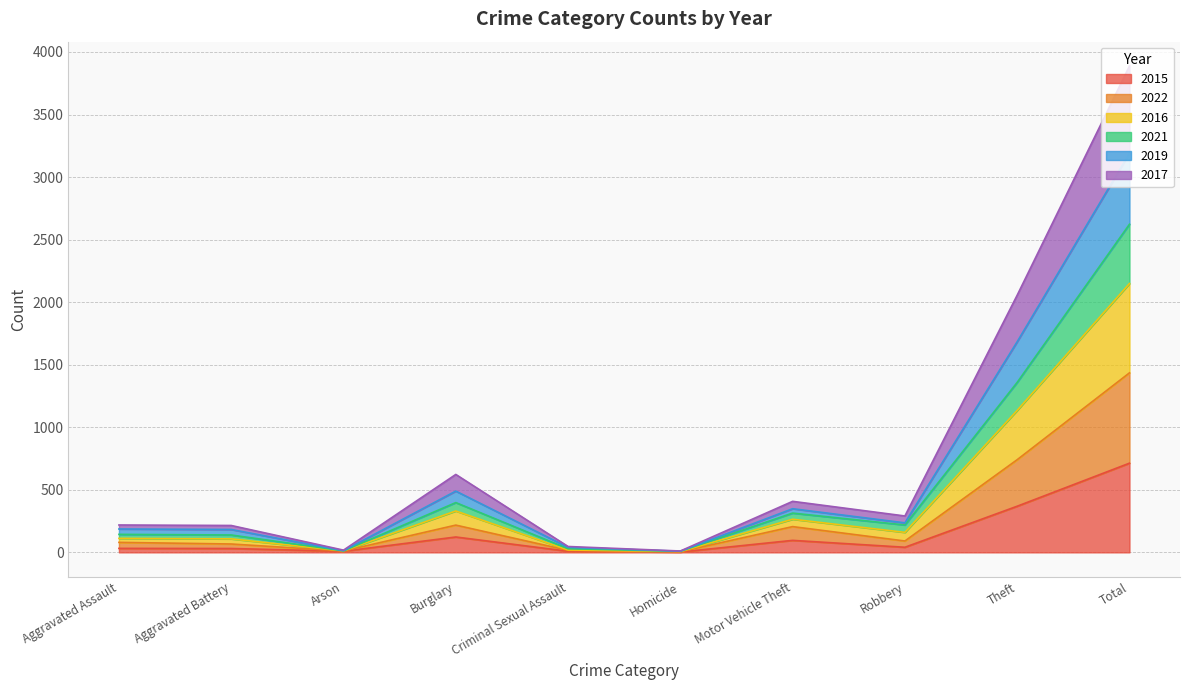

True or false: 2017 has a value of 12 at Arson.

True